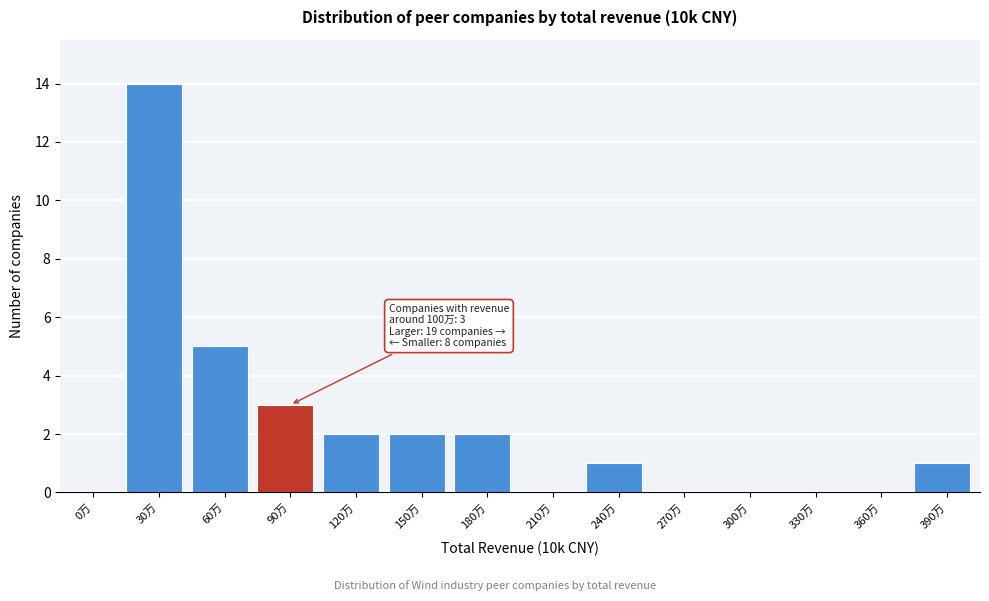

Reading left to right, extract all data points from this chart.

0万=0	30万=14	60万=5	90万=3	120万=2	150万=2	180万=2	210万=0	240万=1	270万=0	300万=0	330万=0	360万=0	390万=1